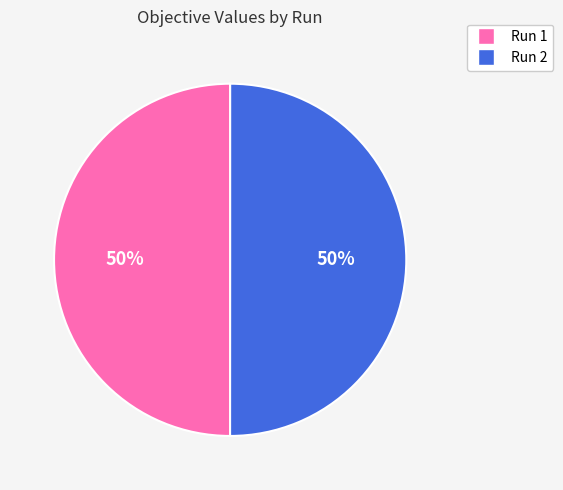

Is the sum of Run 1 and Run 2 greater than half?

Yes